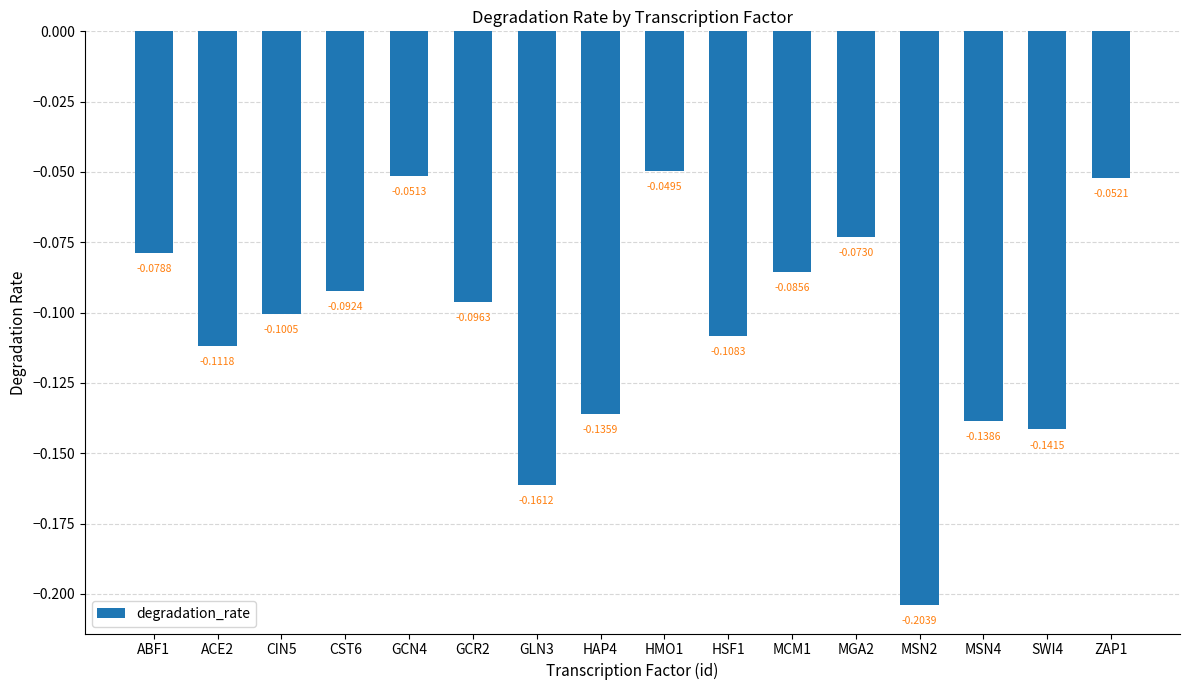

List the labels in order of value, smallest first.

MSN2, GLN3, SWI4, MSN4, HAP4, ACE2, HSF1, CIN5, GCR2, CST6, MCM1, ABF1, MGA2, ZAP1, GCN4, HMO1